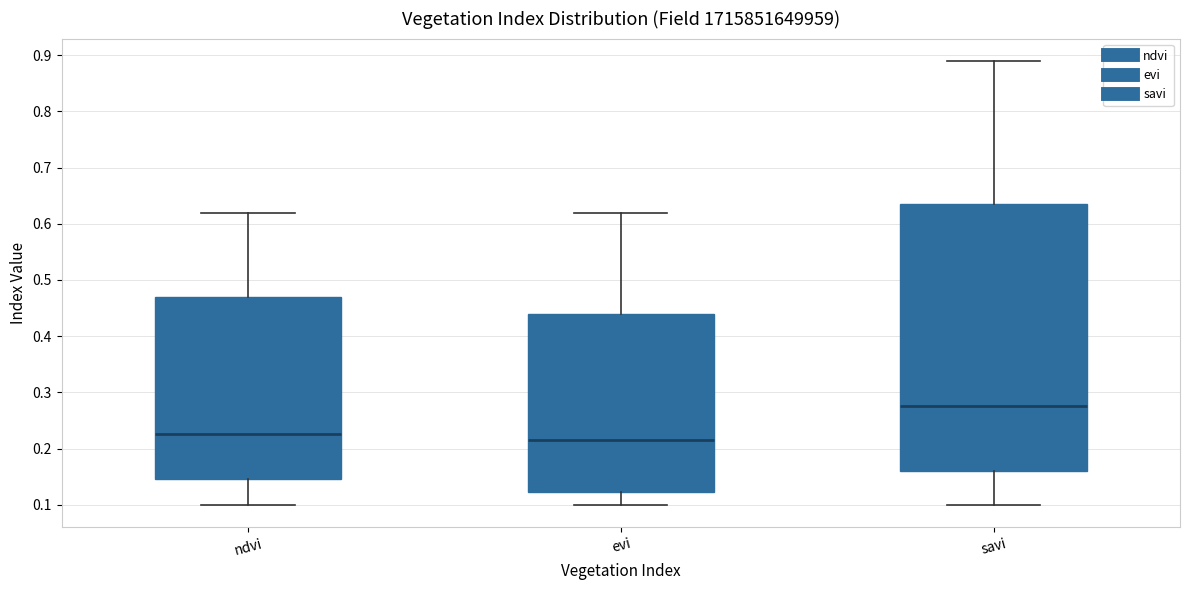

Which box is the tallest, from its lower edge to its upper edge?

savi